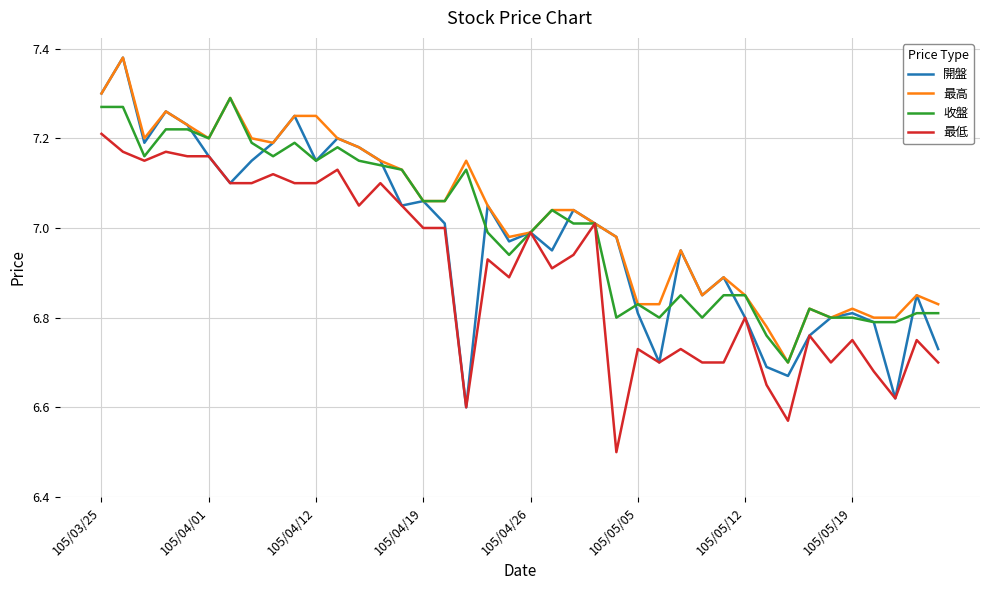

Which series has the widest spread of values?

開盤